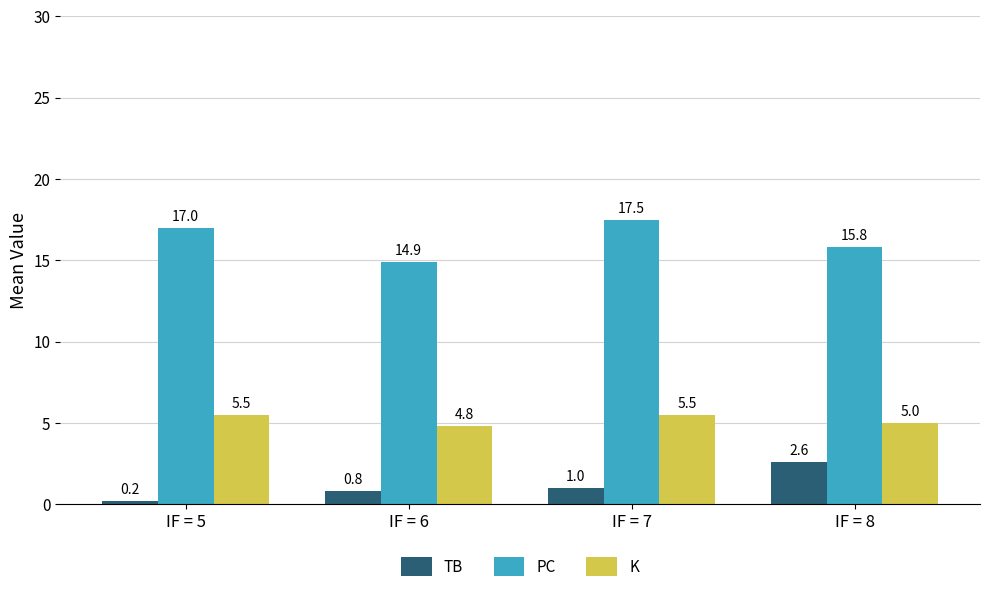

What is the maximum value for TB?

2.6